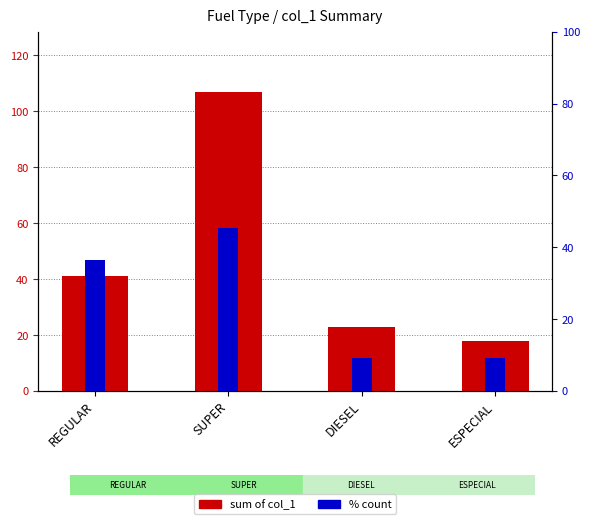

What is the approximate value of % count at ESPECIAL?

9.1